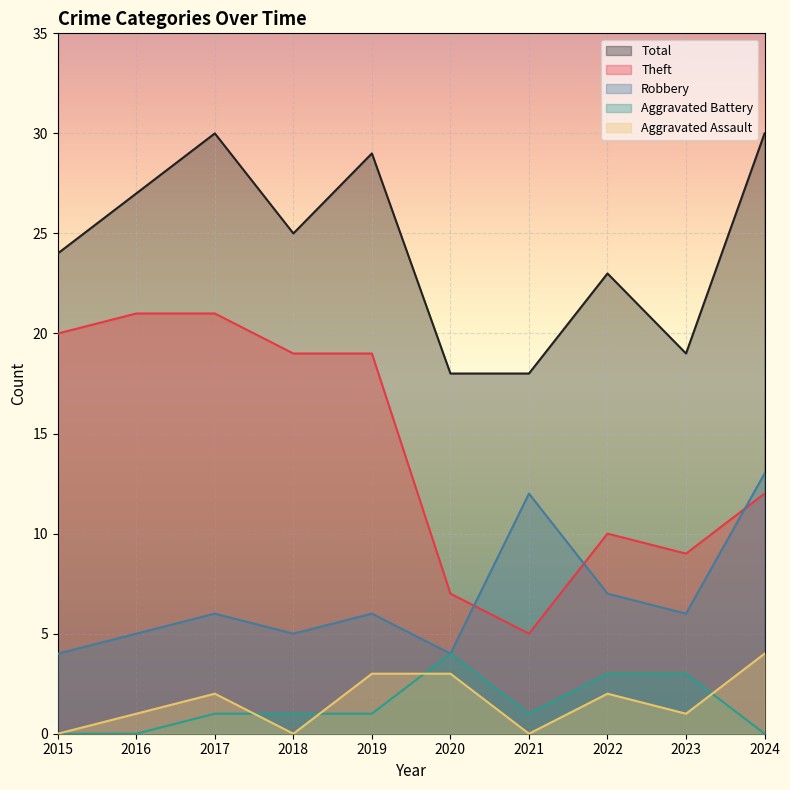

How many lines are shown in the chart?

5